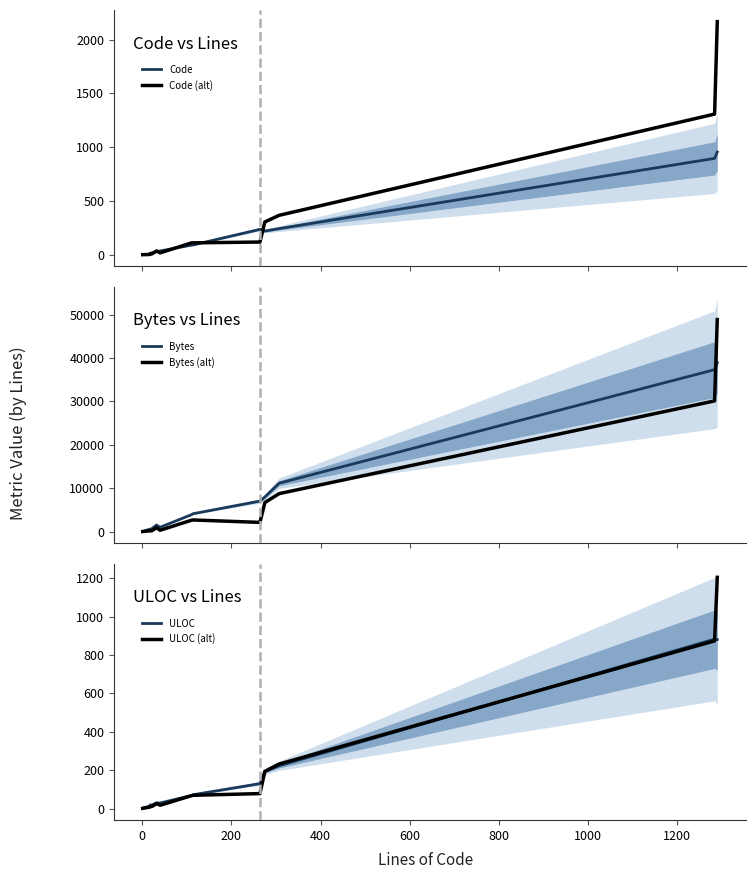

True or false: Bytes and Bytes (alt) intersect in this chart.

True